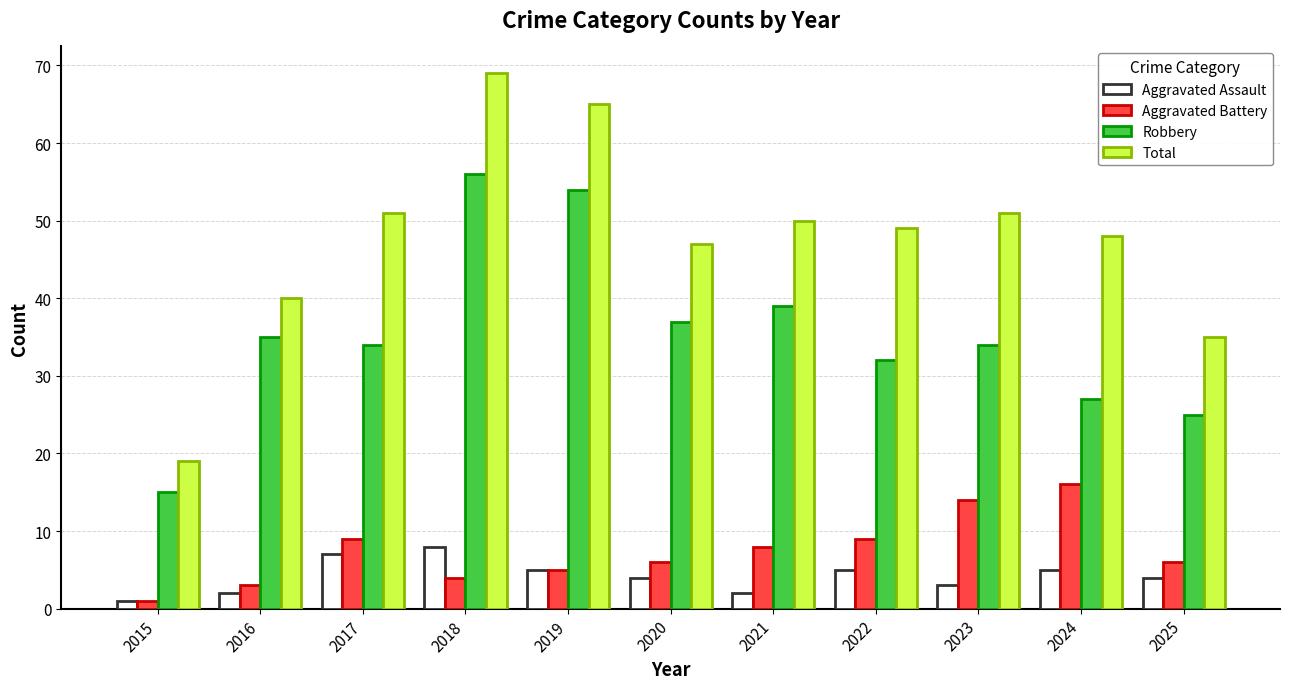

How many groups of bars are there?

11